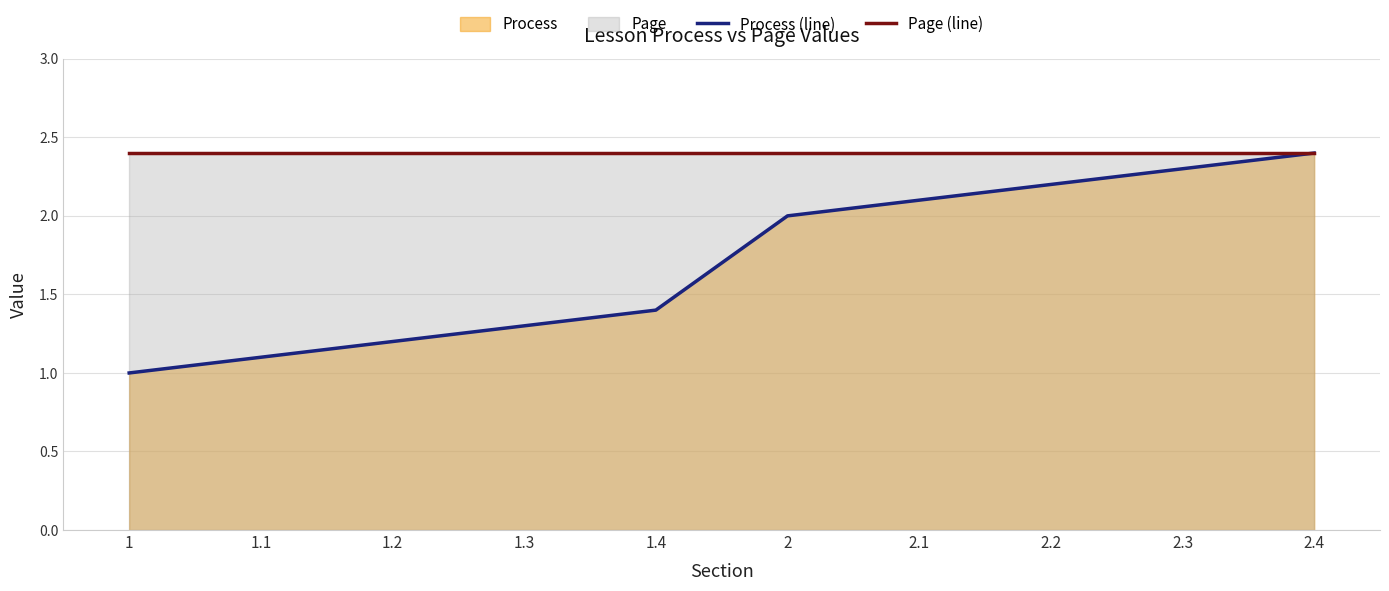

Reading left to right, list all the values displayed in this chart.

Process (line): 1.0	1.1	1.2	1.3	1.4	2.0	2.1	2.2	2.3	2.4
Page (line): 2.4	2.4	2.4	2.4	2.4	2.4	2.4	2.4	2.4	2.4